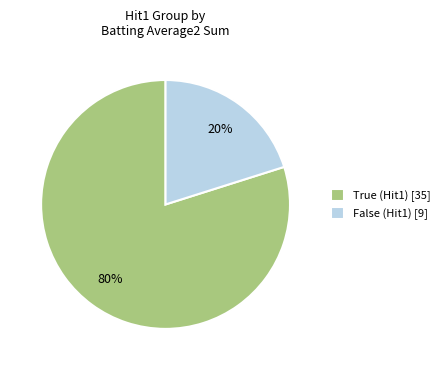

Is it true that False (Hit1) [9] is 35% of the pie?

False